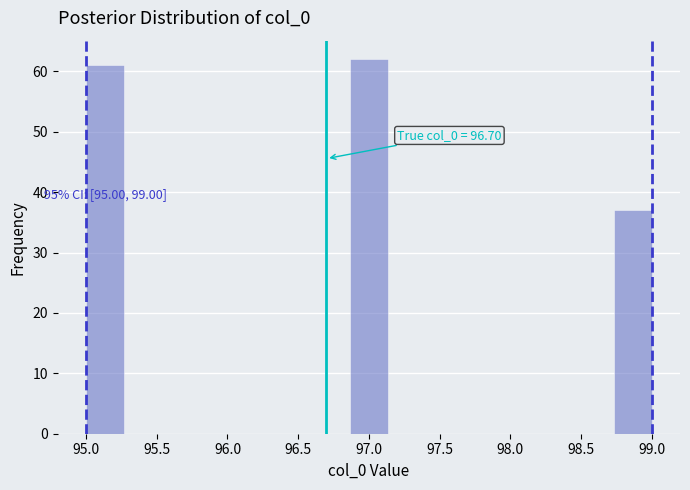

Which range on the x-axis has the tallest bar?

96.85 to 97.15